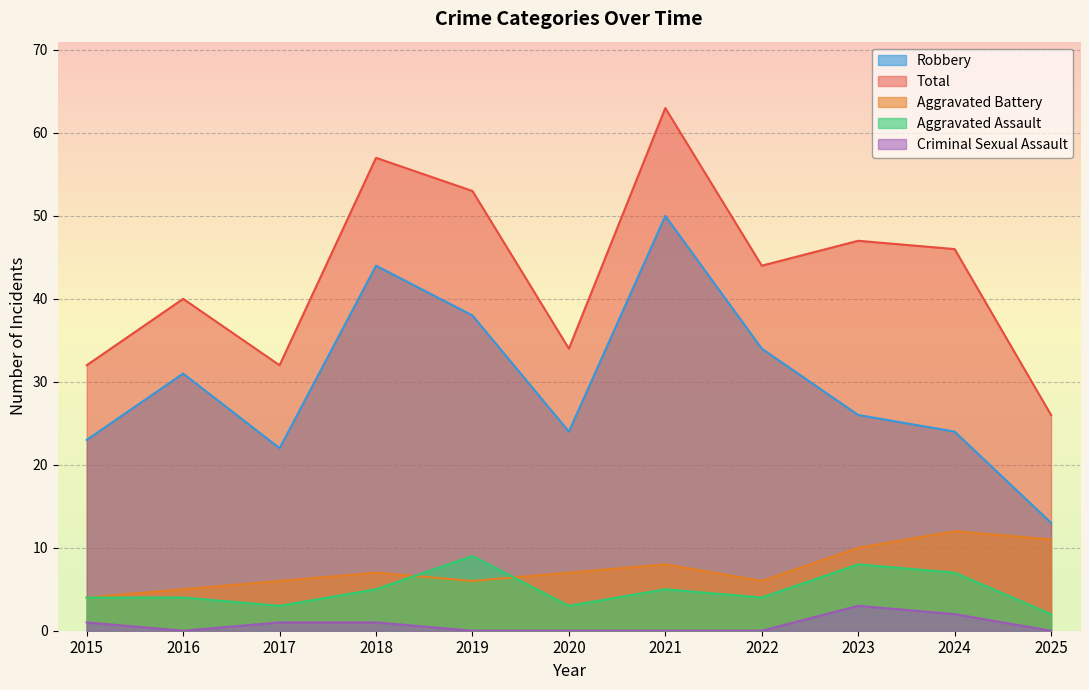

Is it true that Robbery equals 23 at 2015?

True